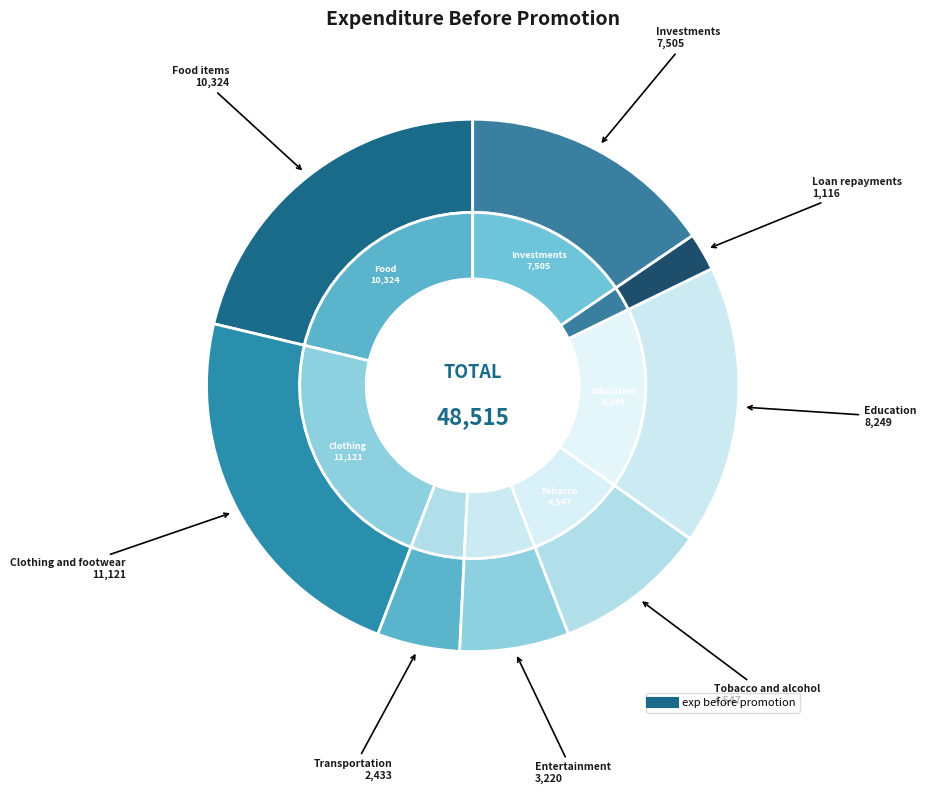

Is it true that Investments is 24% of the pie?

False